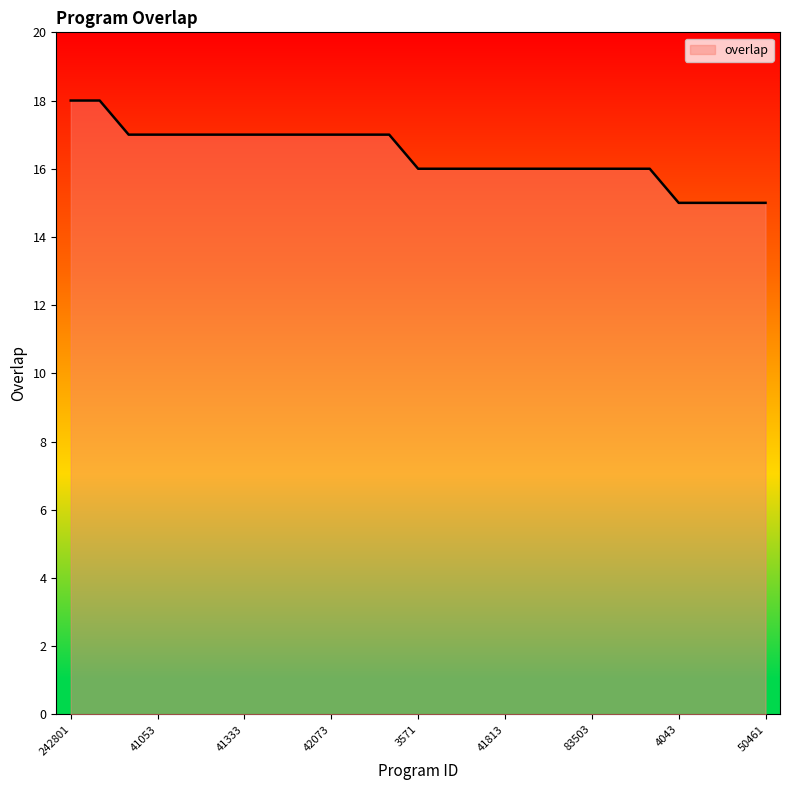

What is the minimum value shown in the chart?

15